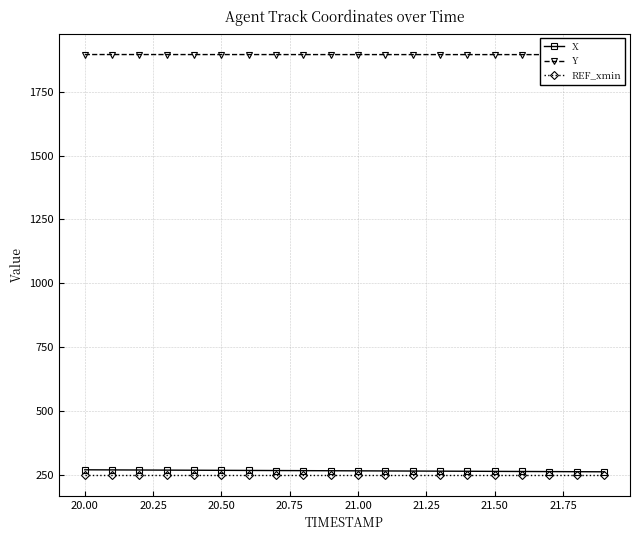

What is the maximum value for REF_xmin?

249.2